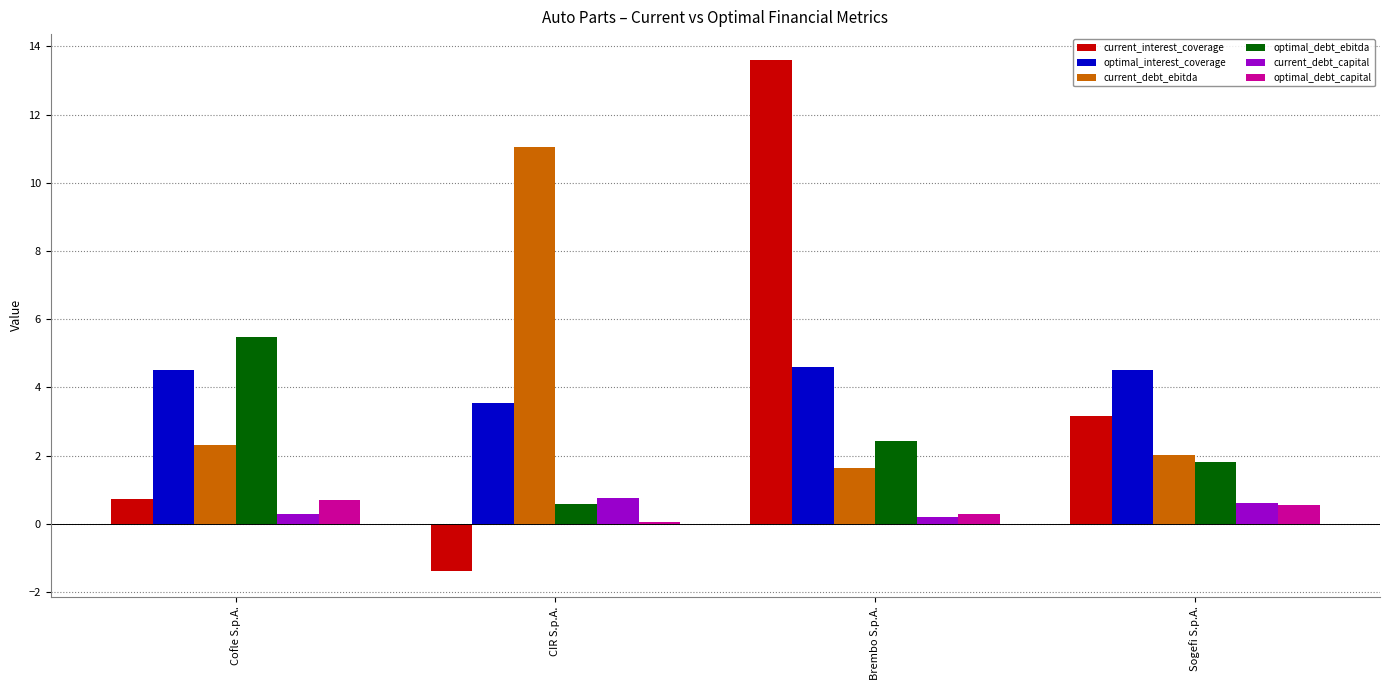

Which category has the highest value in the current_debt_ebitda series?

CIR S.p.A.